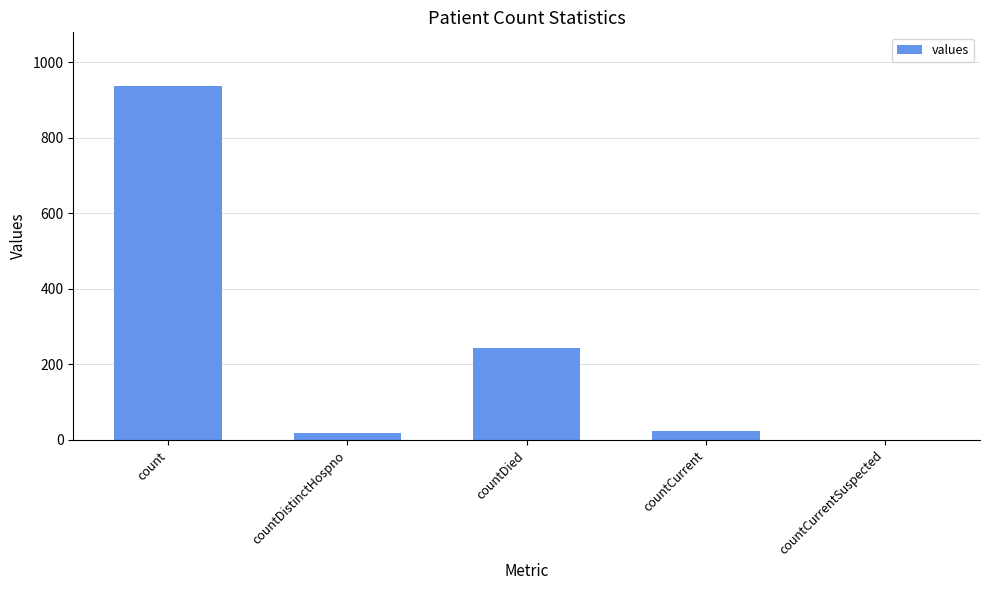

Where does the data first go above 24?

count